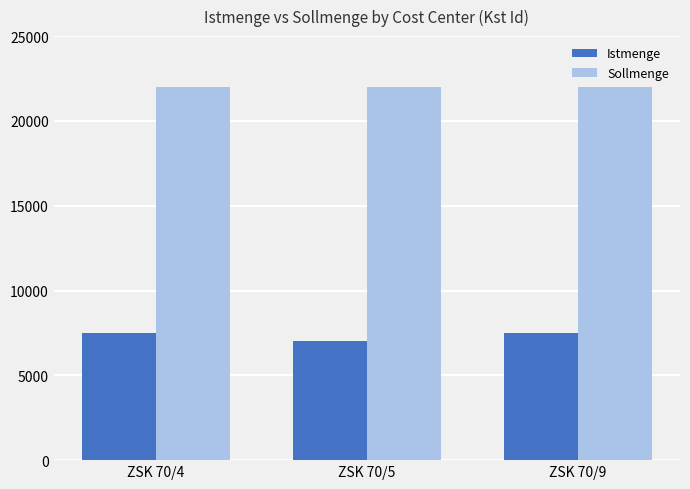

Which series has the largest total across all categories?

Sollmenge